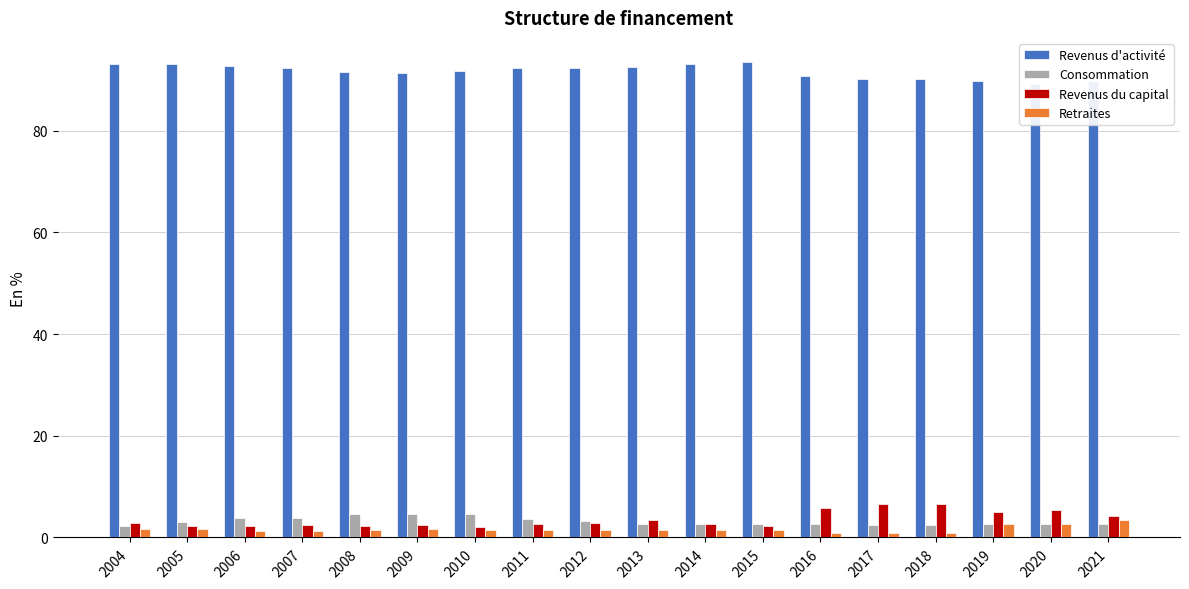

Reading right to left, what are all the values shown in this chart?

Revenus d'activité: 89.8	89.2	89.6	90.1	90.2	90.6	93.5	93.1	92.5	92.3	92.3	91.8	91.4	91.6	92.3	92.7	93.0	93.2
Consommation: 2.7	2.7	2.6	2.4	2.4	2.6	2.7	2.7	2.6	3.2	3.6	4.6	4.7	4.6	3.9	3.7	3.1	2.2
Revenus du capital: 4.1	5.4	5.1	6.6	6.5	5.8	2.2	2.7	3.3	2.9	2.7	2.1	2.4	2.3	2.4	2.2	2.2	2.9
Retraites: 3.4	2.7	2.6	0.9	0.9	0.9	1.5	1.5	1.6	1.5	1.5	1.5	1.6	1.5	1.4	1.3	1.7	1.7